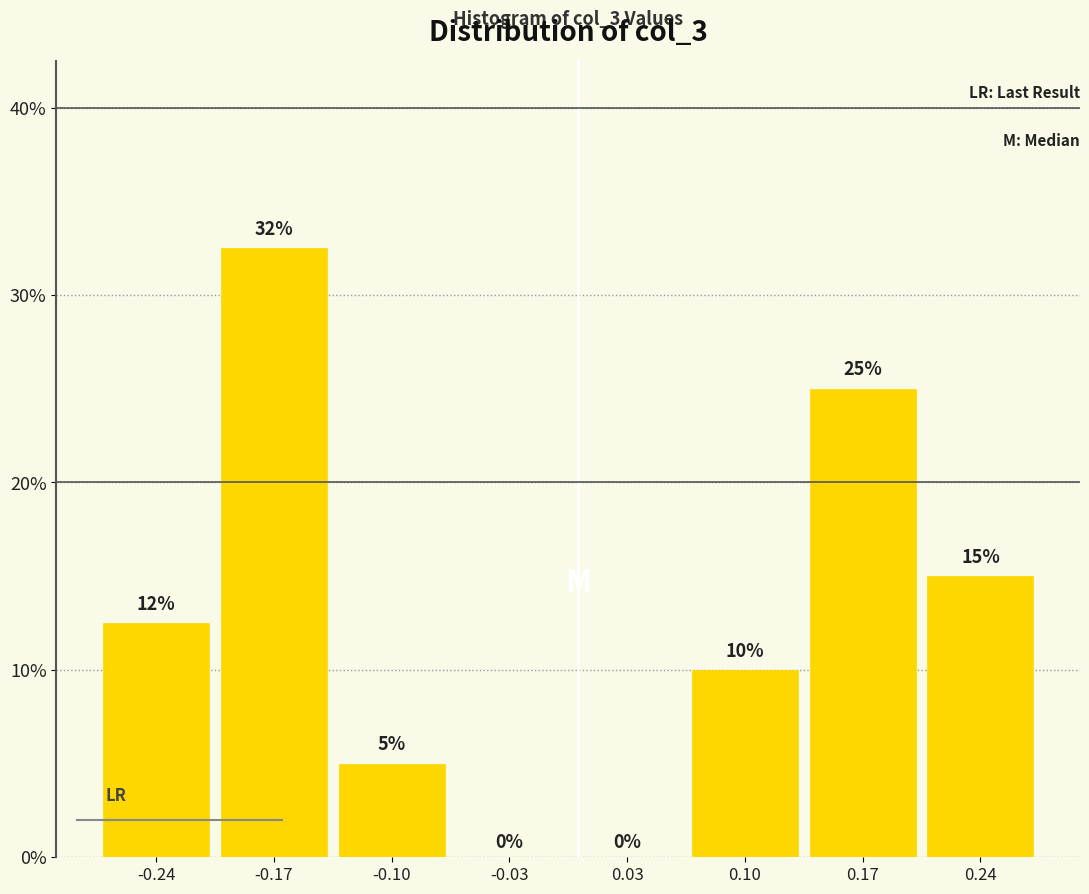

Which range on the x-axis has the tallest bar?

-0.20 to -0.14